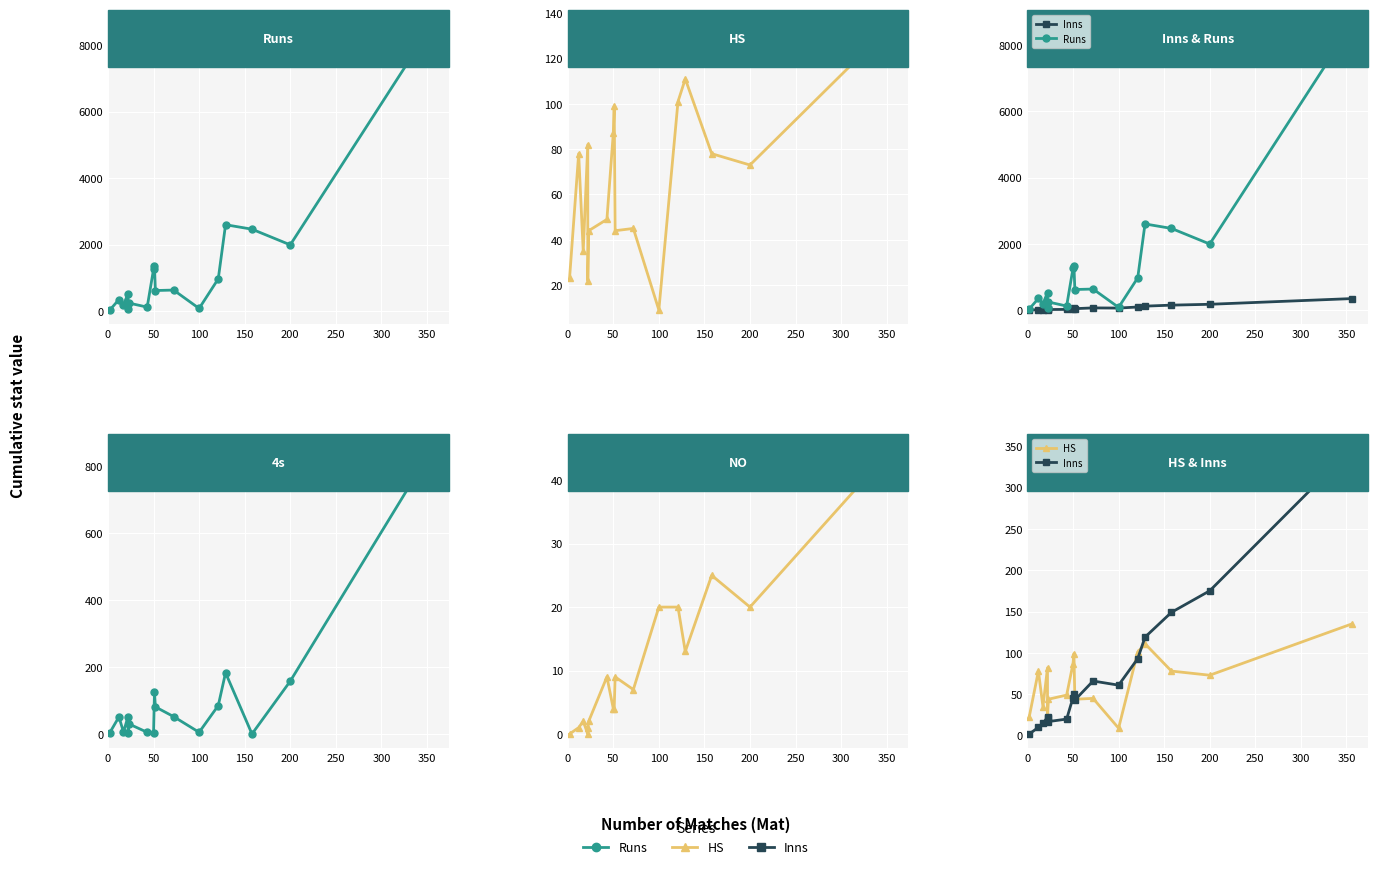

True or false: Inns has more than 1 points higher than both neighbors.

True